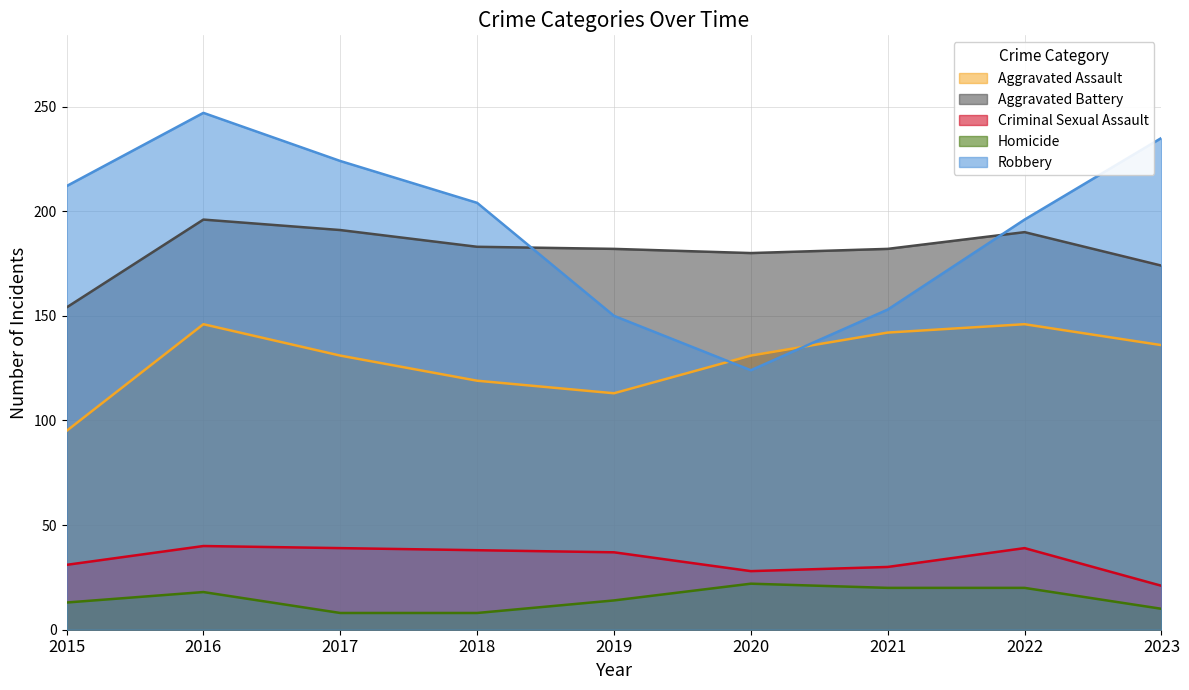

True or false: Homicide and Robbery intersect in this chart.

False